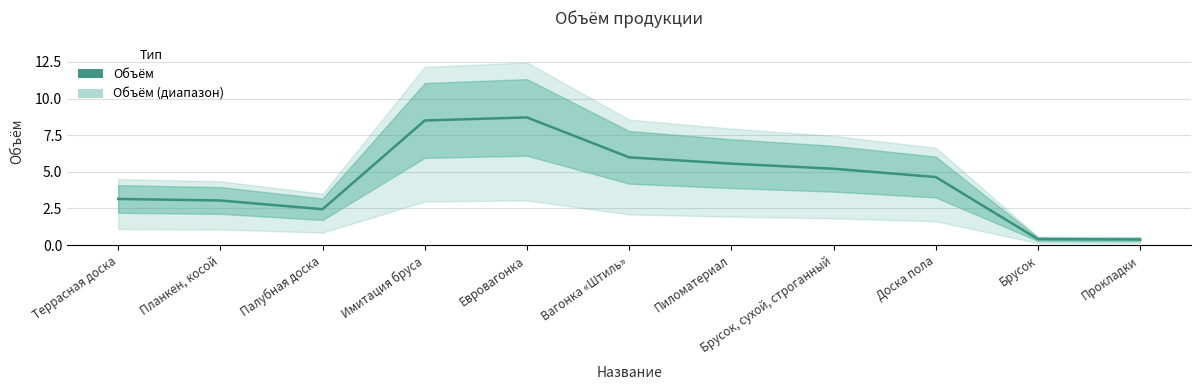

What is the difference between the maximum and minimum values?

8.3